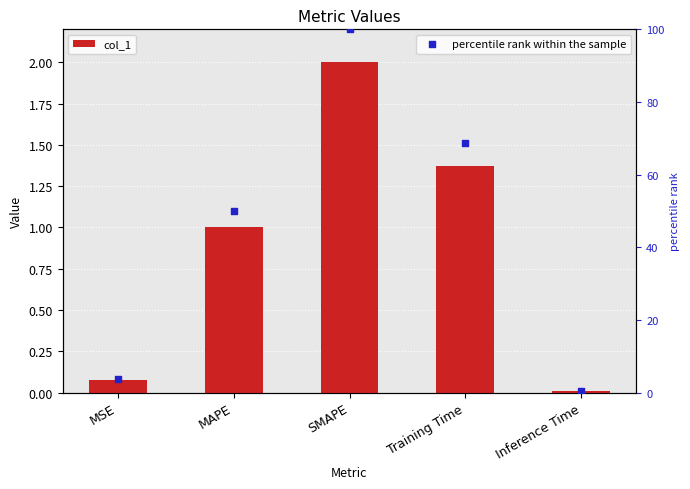

What are all the series names shown in the legend?

col_1, percentile rank within the sample